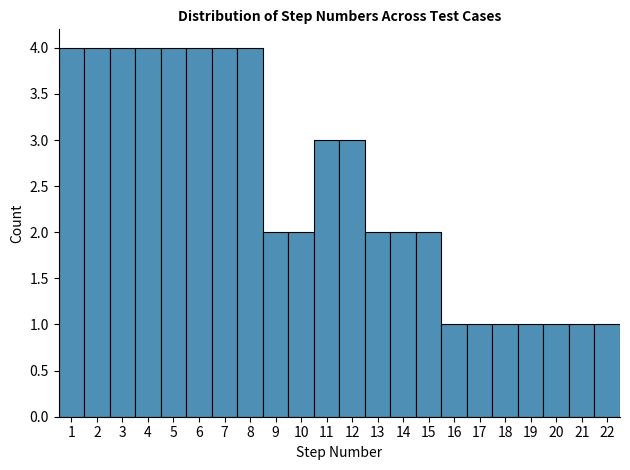

What is the height of the bar covering 17.5 to 18.5 on the x-axis? The values are not printed on the chart, so give them approximately, as read against the axis.

1